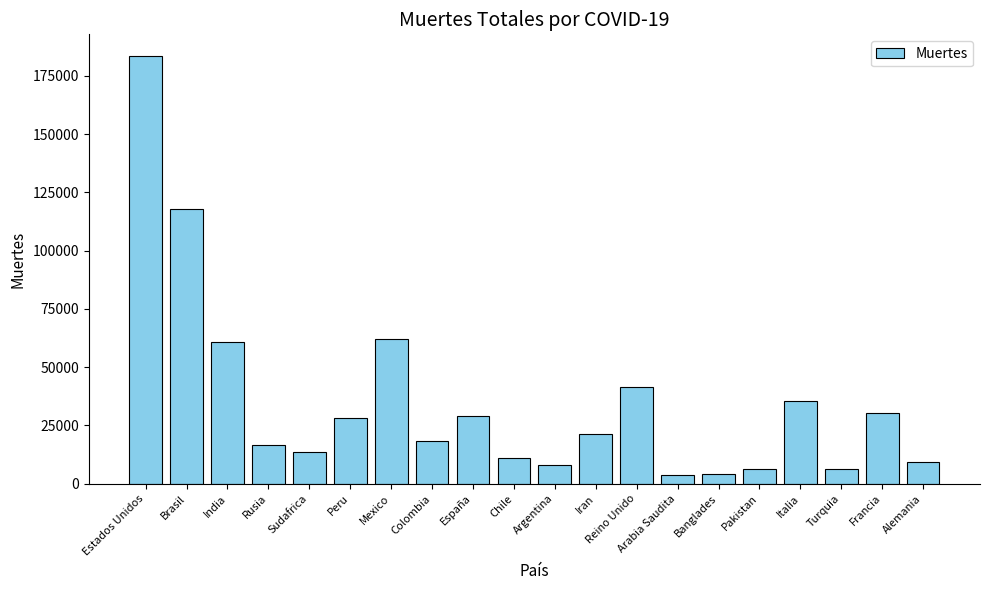

What is the label of the 3rd bar from the left?

India